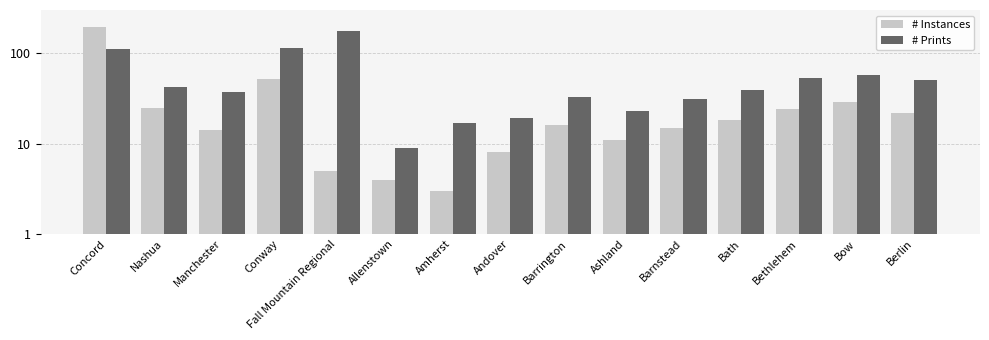

What is the label of the 12th bar from the left?

Bath